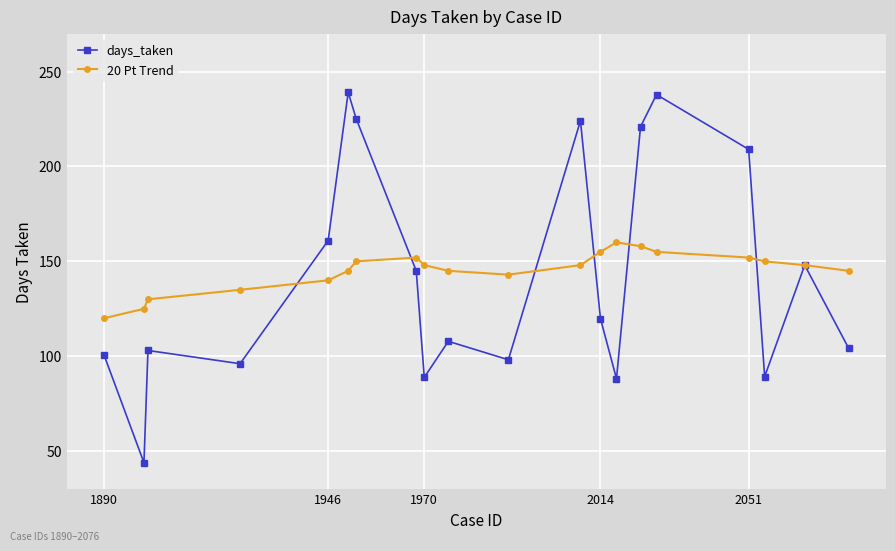

What is the difference between the maximum and minimum values in the 20 Pt Trend series?

40.0